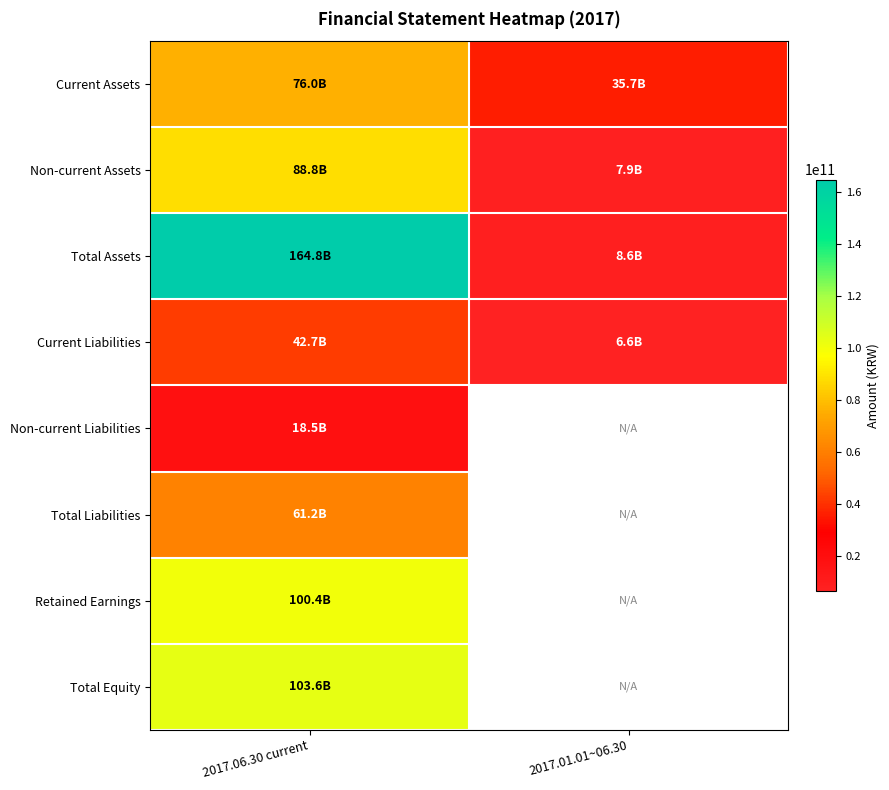

Is it true that Current Assets equals 76043718815.0 at 2017.06.30 current?

True